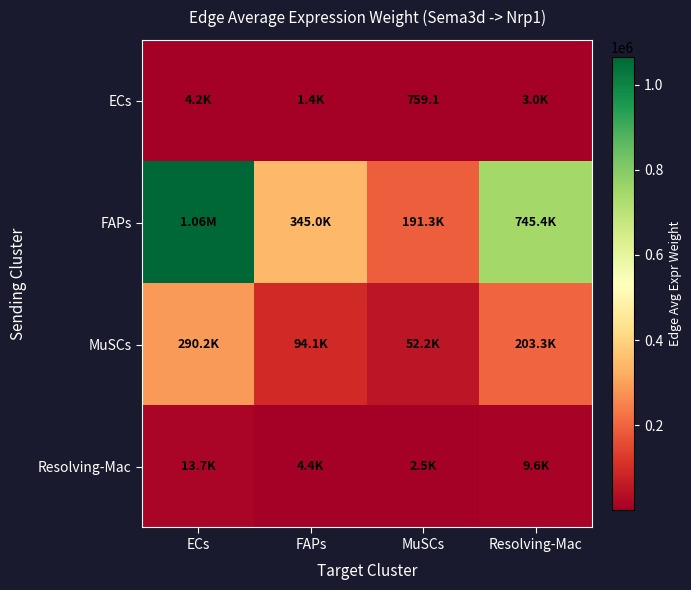

List the labels in order of Resolving-Mac value, largest first.

ECs, Resolving-Mac, FAPs, MuSCs